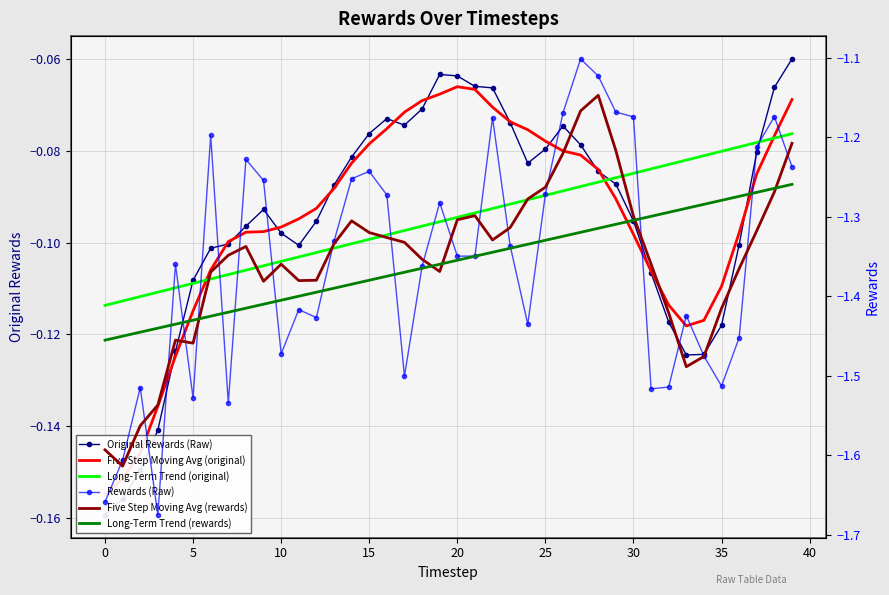

True or false: Five Step Moving Avg (rewards) has more than 1 points higher than both neighbors.

True